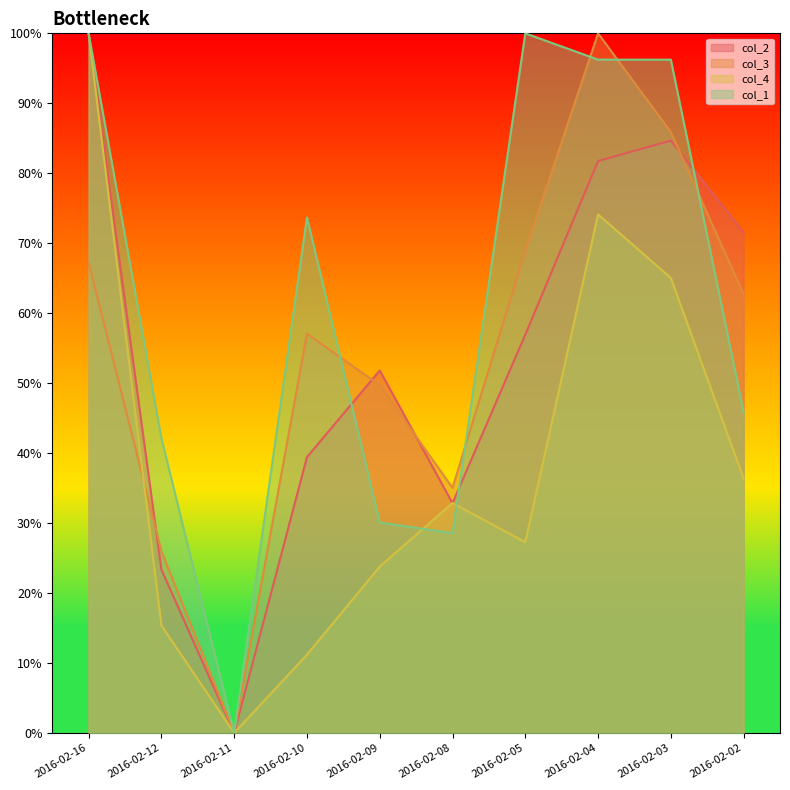

Count the number of categories in the chart.

10